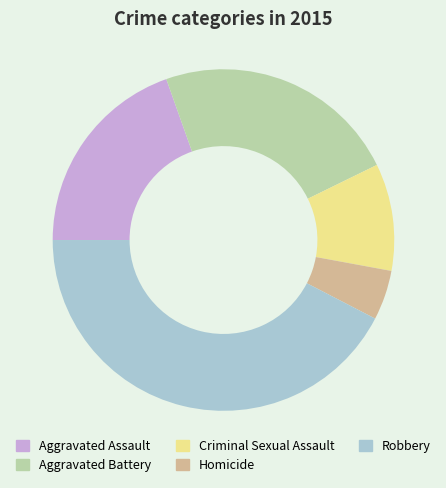

Approximately how many times larger is the value at Aggravated Assault compared to Aggravated Battery?

0.8